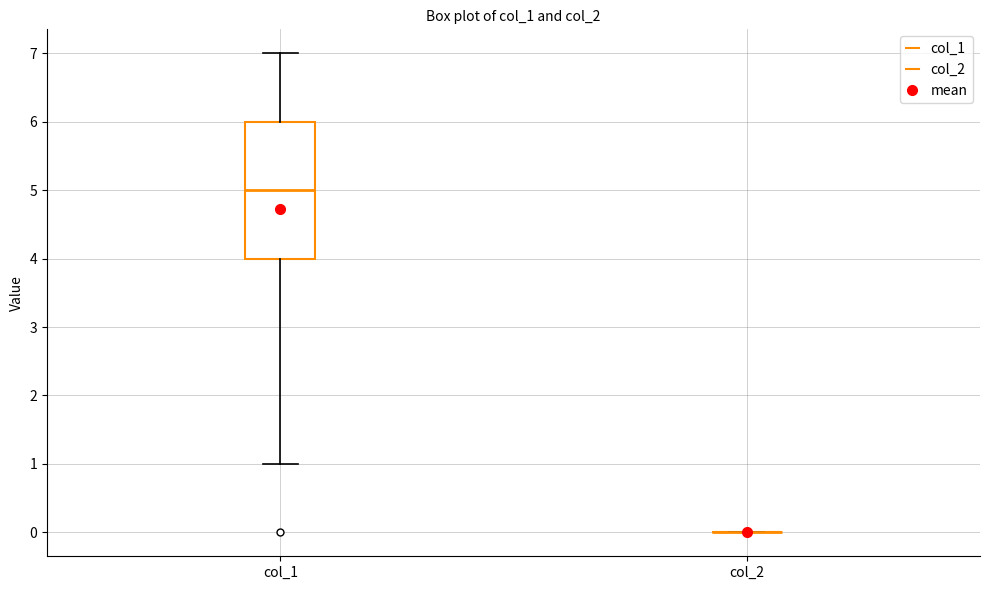

Comparing the boxes themselves (not the whiskers), which one is the tallest?

col_1